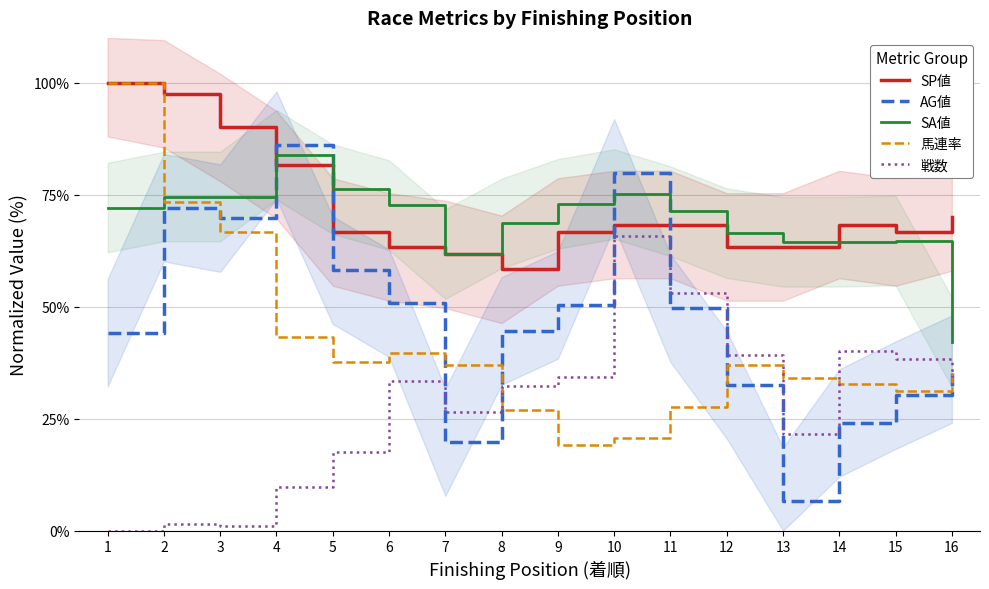

What is the sum of the SP値 values at 3 and 6?

153.3